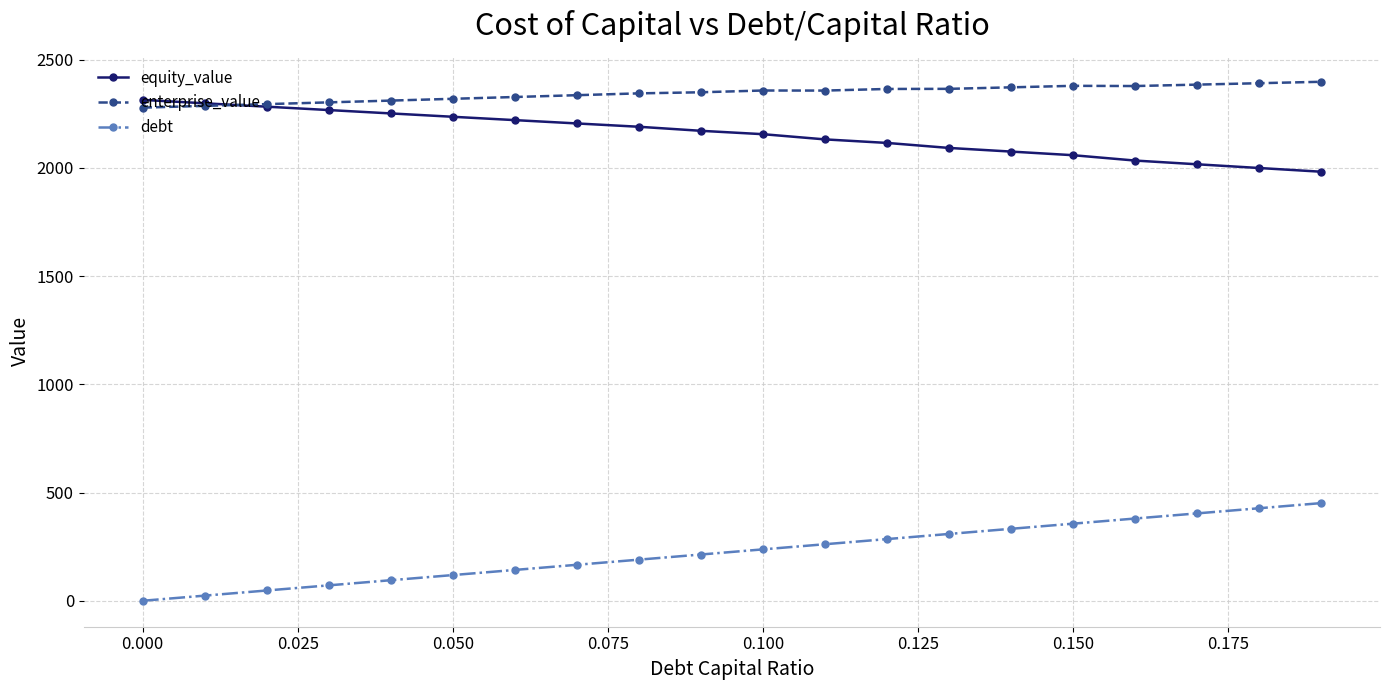

True or false: debt and enterprise_value cross at least once.

False